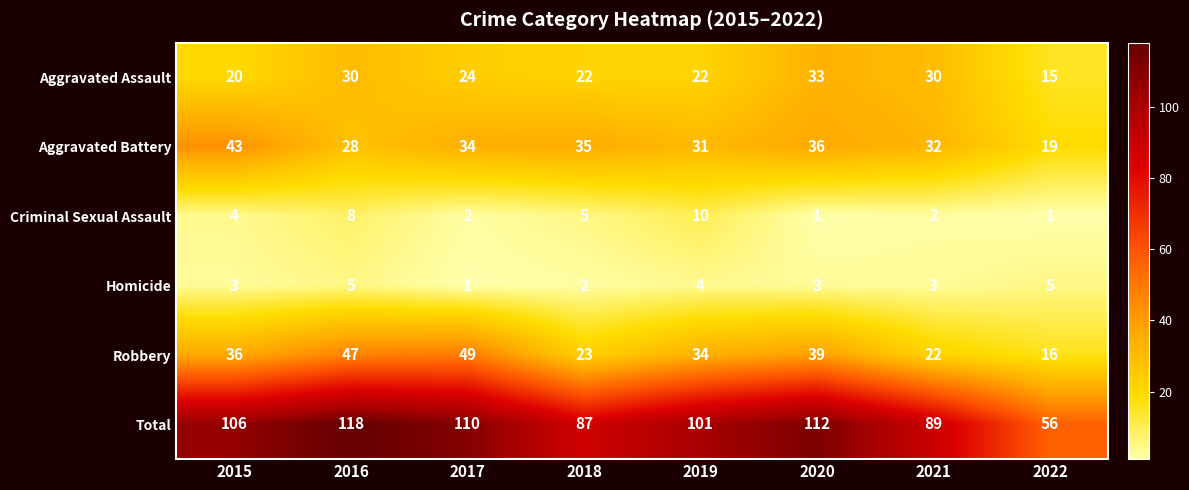

What is the difference between the second highest and minimum values in the Criminal Sexual Assault series?

7